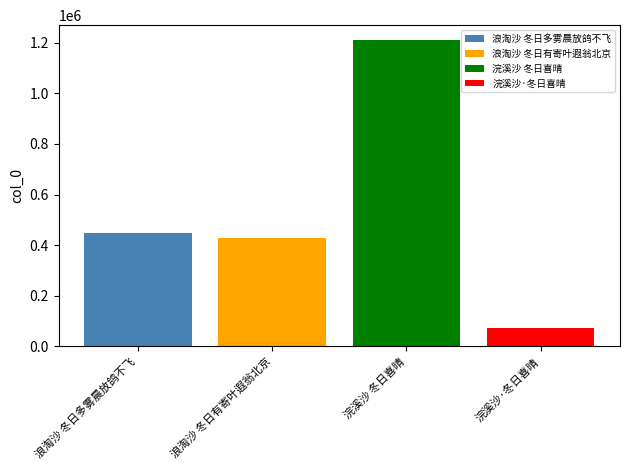

What is the highest value of the 浪淘沙 冬日多雾晨放鸽不飞 series?

446588